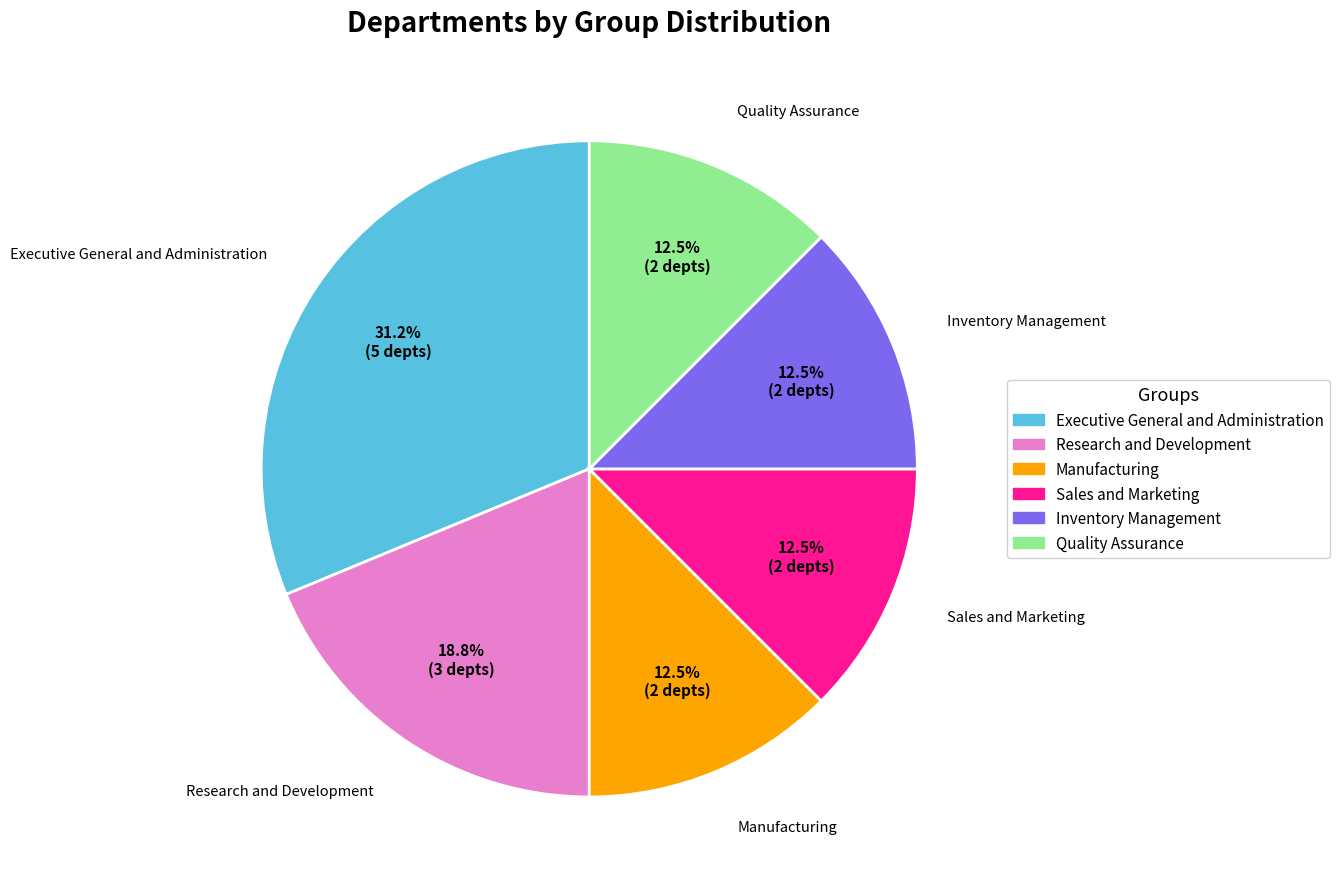

What is the largest slice in the pie chart?

Executive General and Administration